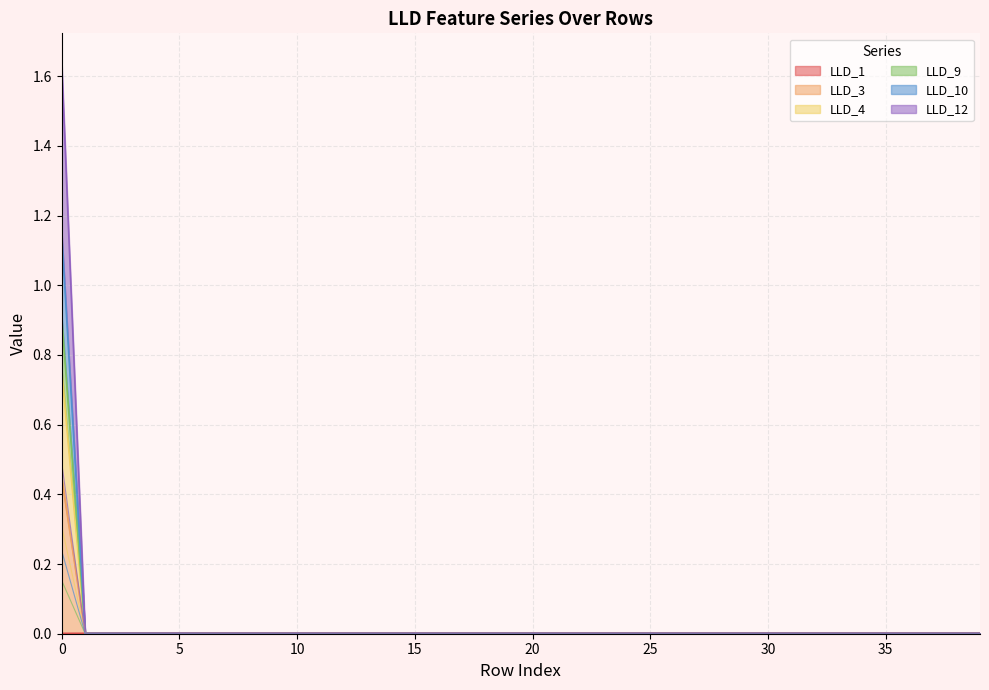

True or false: LLD_10 and LLD_4 intersect in this chart.

False